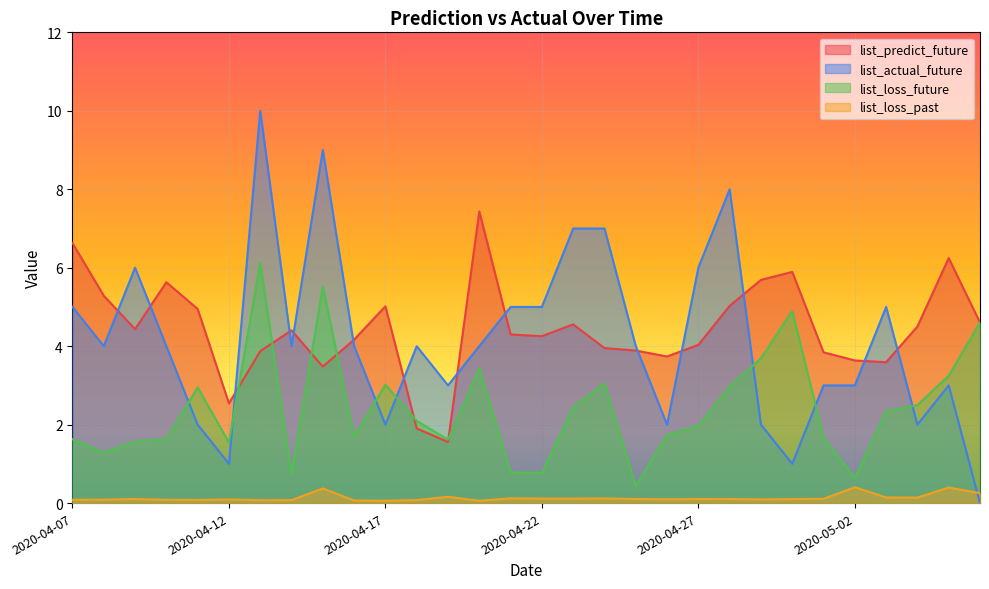

At which category does list_predict_future reach its first local valley?

2020-04-09